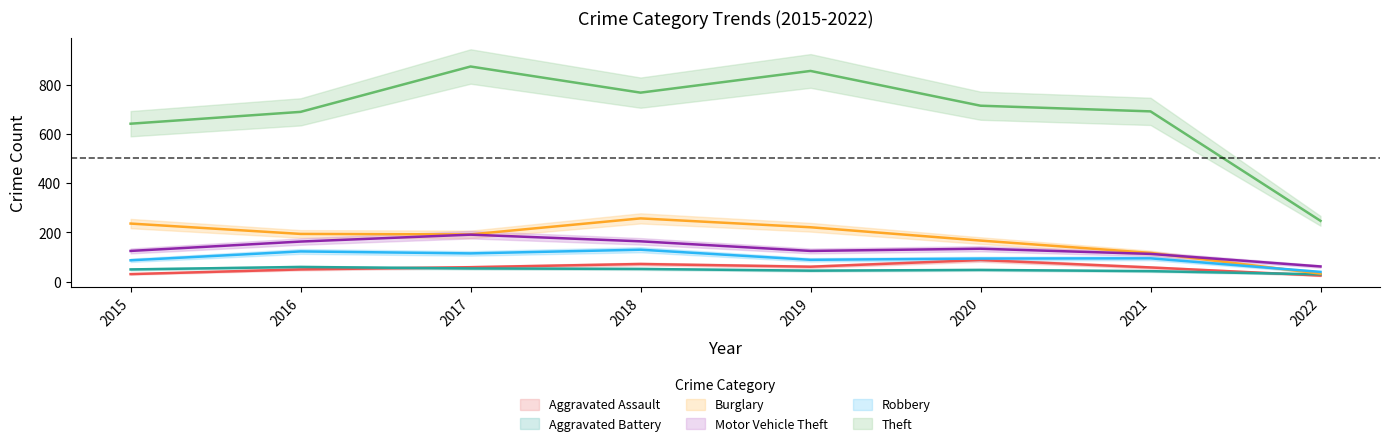

Which series has the largest range (max minus min)?

Theft